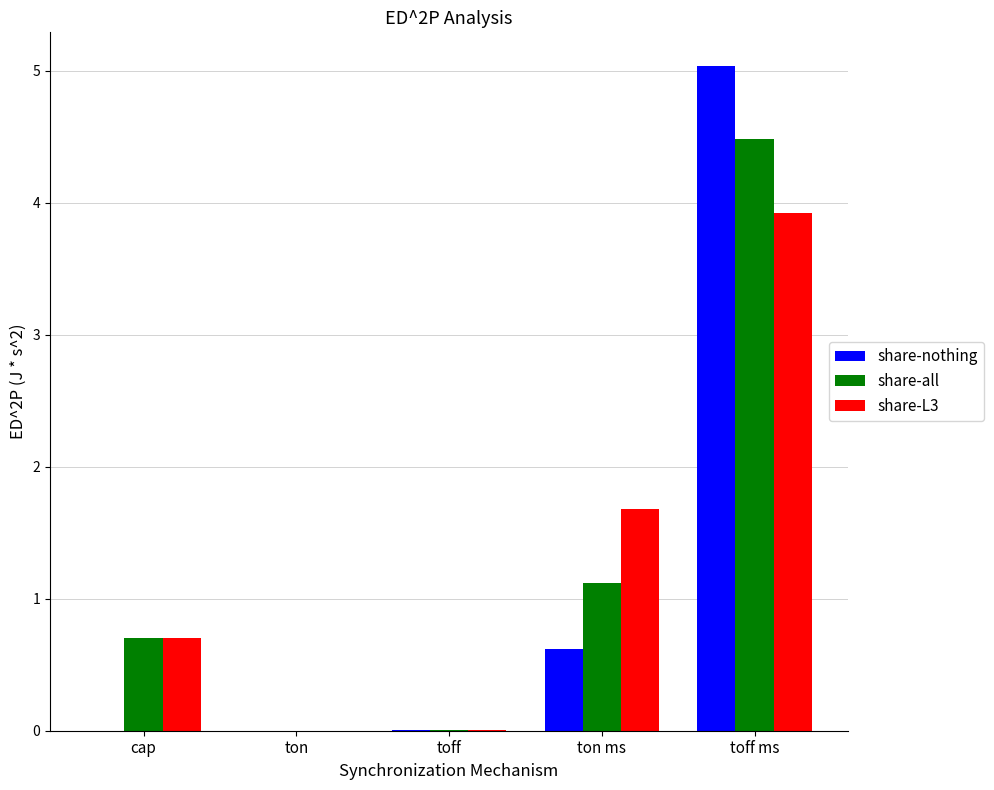

At which label is share-L3 closest to 1?

cap